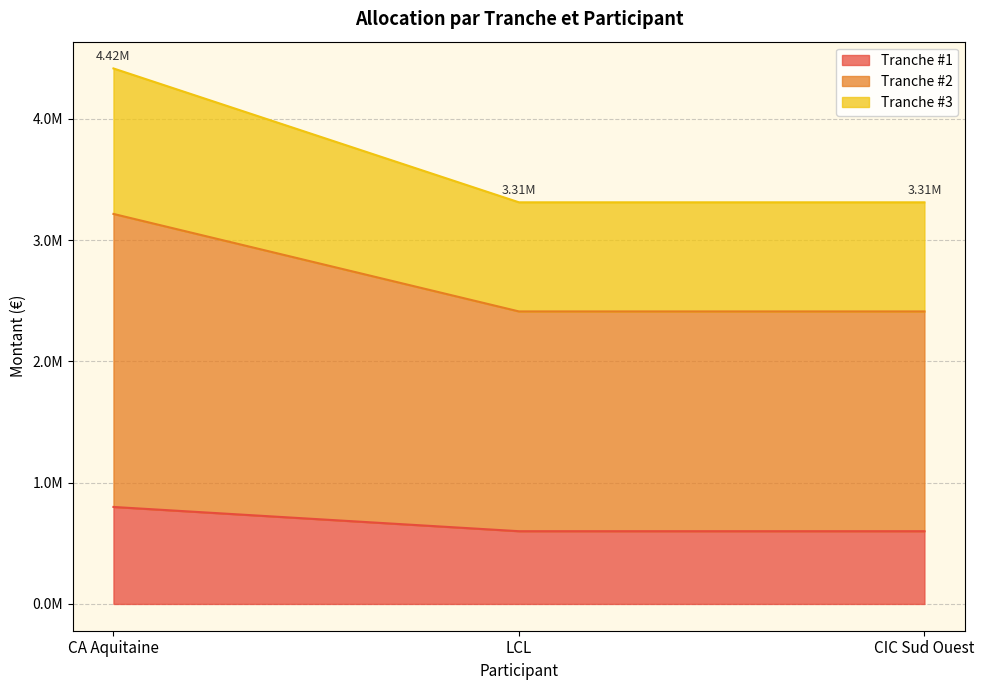

At which category is the sum across all series the highest?

CA Aquitaine